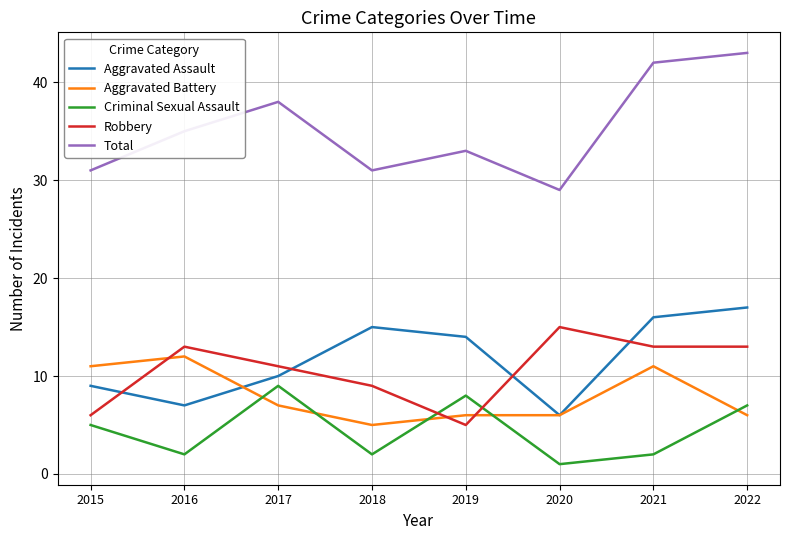

How many values in the Aggravated Assault series are below 14?

4